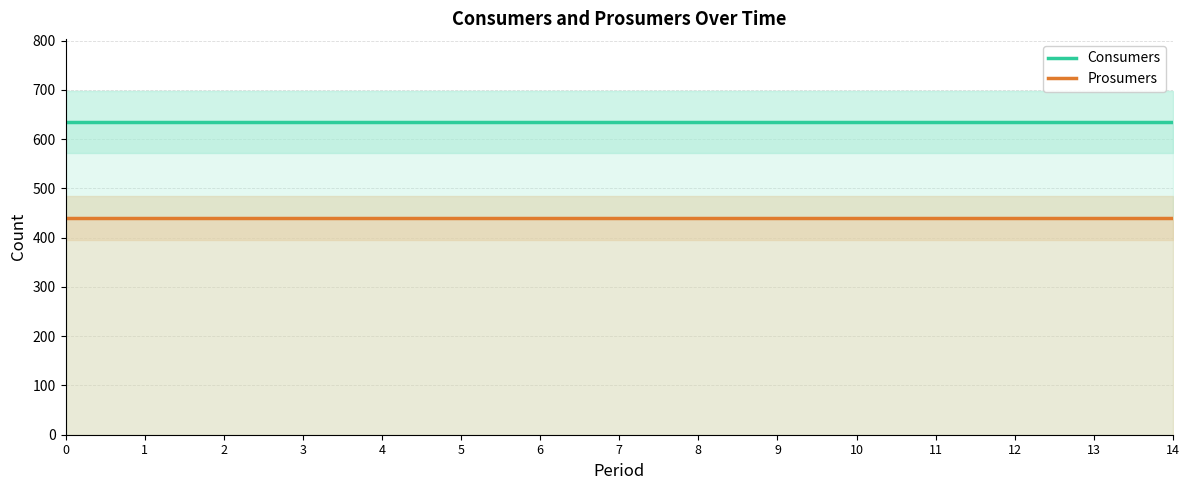

List the series in order of their peak value, lowest first.

Prosumers, Consumers